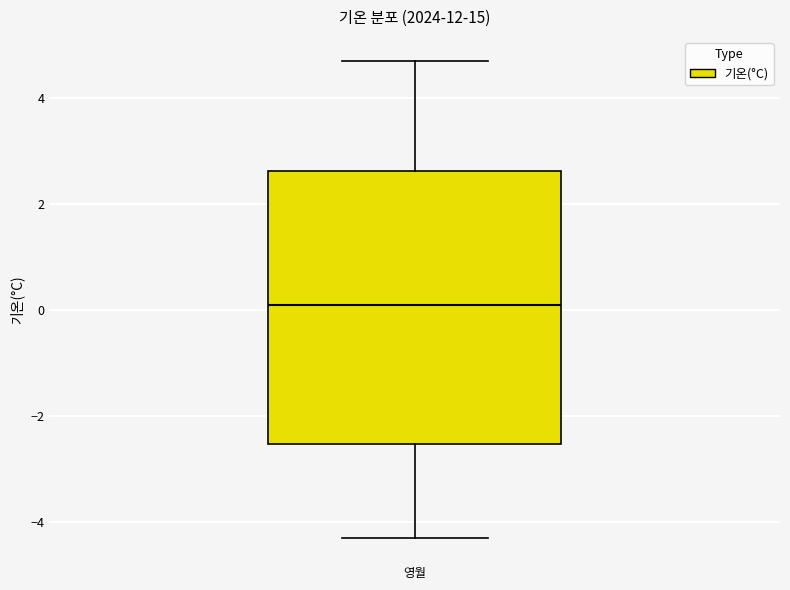

Read this box plot against the y-axis: the position of the median line, the range covered by the box, and the ends of both whiskers. The values are not printed on the chart, so give them approximately, as read against the axis.

median 0.2, box -2.6 to 2.6, whiskers -4.2 to 4.8